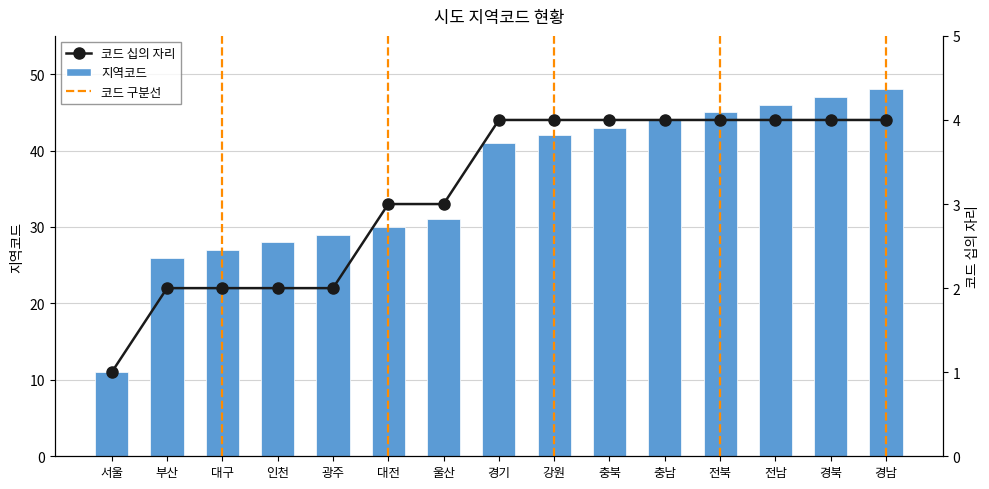

Which series has the largest range (max minus min)?

지역코드